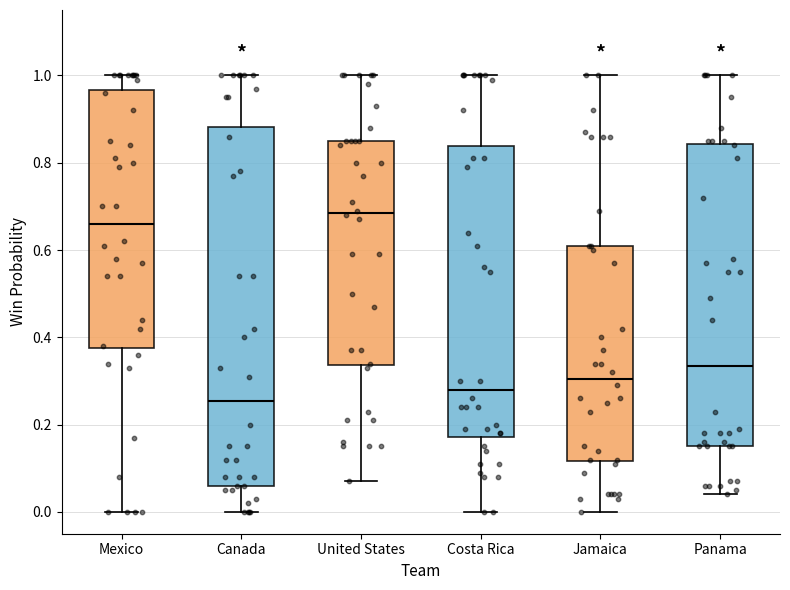

Reading left to right, transcribe this box plot: for each box, give where its median line is, the range the box spans, and where its two whiskers end, as read against the y-axis. The values are not printed on the chart, so give them approximately, as read against the axis.

Mexico: median 0.66, box 0.38 to 0.96, whiskers 0.00 to 1.00
Canada: median 0.26, box 0.06 to 0.88, whiskers 0.00 to 1.00
United States: median 0.68, box 0.34 to 0.86, whiskers 0.08 to 1.00
Costa Rica: median 0.28, box 0.18 to 0.84, whiskers 0.00 to 1.00
Jamaica: median 0.30, box 0.12 to 0.62, whiskers 0.00 to 1.00
Panama: median 0.34, box 0.16 to 0.84, whiskers 0.04 to 1.00